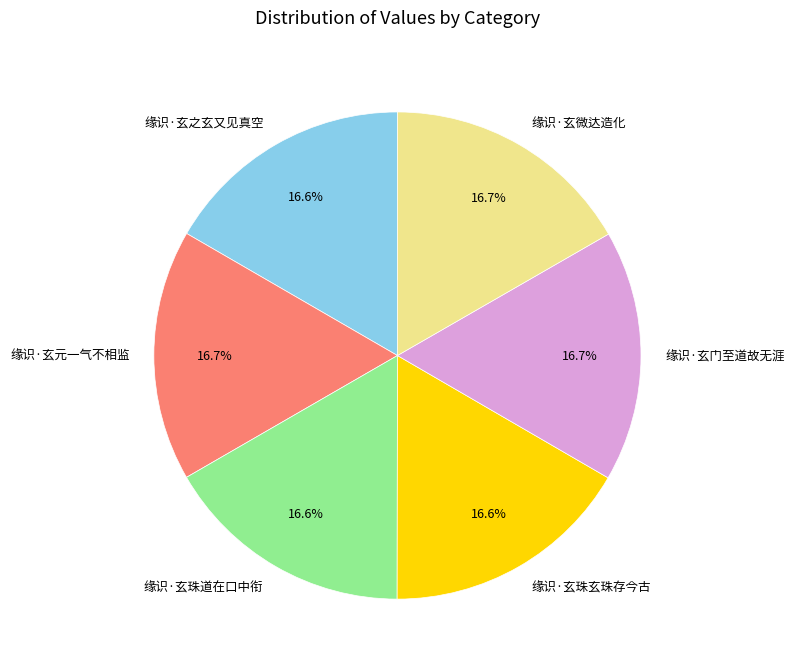

Approximately how many times larger is the value at 缘识·玄珠玄珠存今古 compared to 缘识·玄微达造化?

1.0